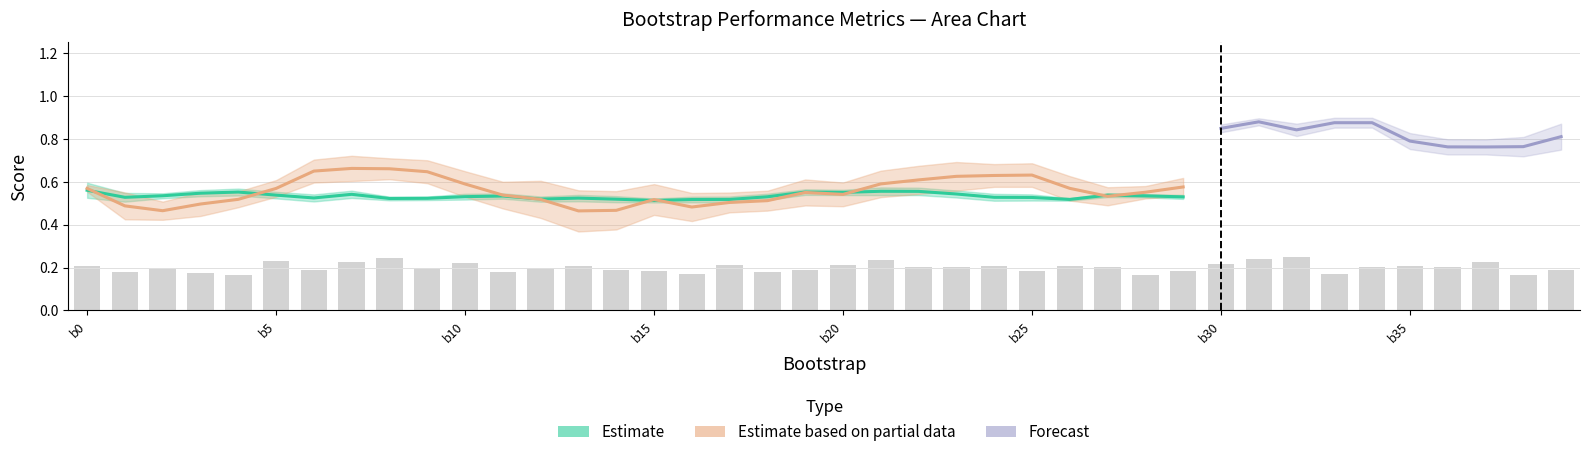

How many data points does each series have?

40